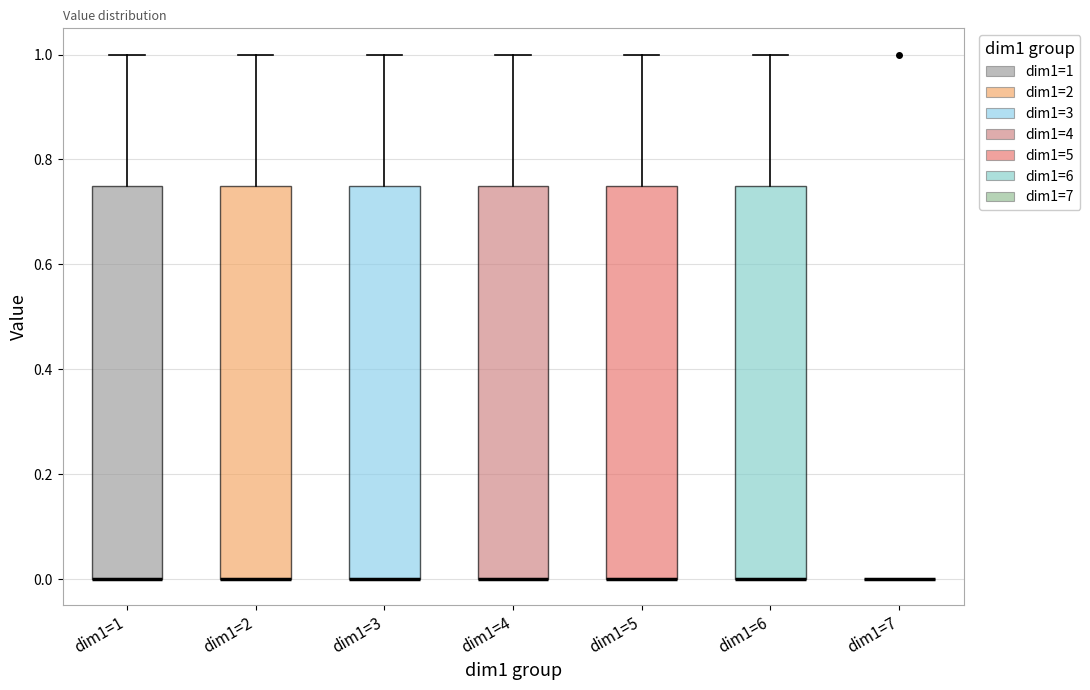

Reading left to right, transcribe this box plot: for each box, give where its median line is, the range the box spans, and where its two whiskers end, as read against the y-axis. The values are not printed on the chart, so give them approximately, as read against the axis.

dim1=1: median 0.00 (drawn on the box's lower edge), box 0.00 to 0.76, whiskers 0.00 to 1.00
dim1=2: median 0.00 (drawn on the box's lower edge), box 0.00 to 0.76, whiskers 0.00 to 1.00
dim1=3: median 0.00 (drawn on the box's lower edge), box 0.00 to 0.76, whiskers 0.00 to 1.00
dim1=4: median 0.00 (drawn on the box's lower edge), box 0.00 to 0.76, whiskers 0.00 to 1.00
dim1=5: median 0.00 (drawn on the box's lower edge), box 0.00 to 0.76, whiskers 0.00 to 1.00
dim1=6: median 0.00 (drawn on the box's lower edge), box 0.00 to 0.76, whiskers 0.00 to 1.00
dim1=7: box collapsed to a line at 0.00, whiskers 0.00 to 0.00